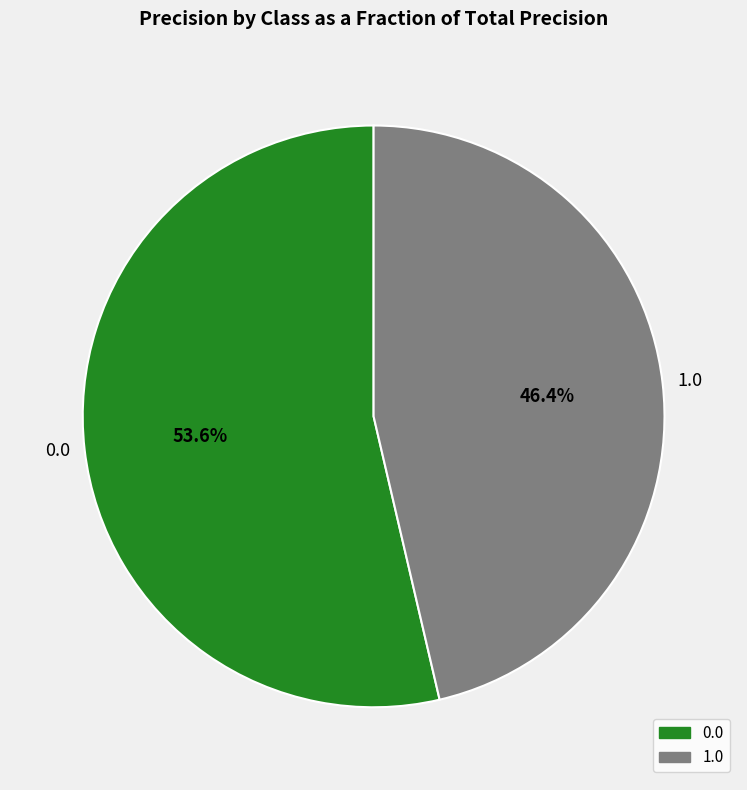

Which slice is the smallest?

1.0